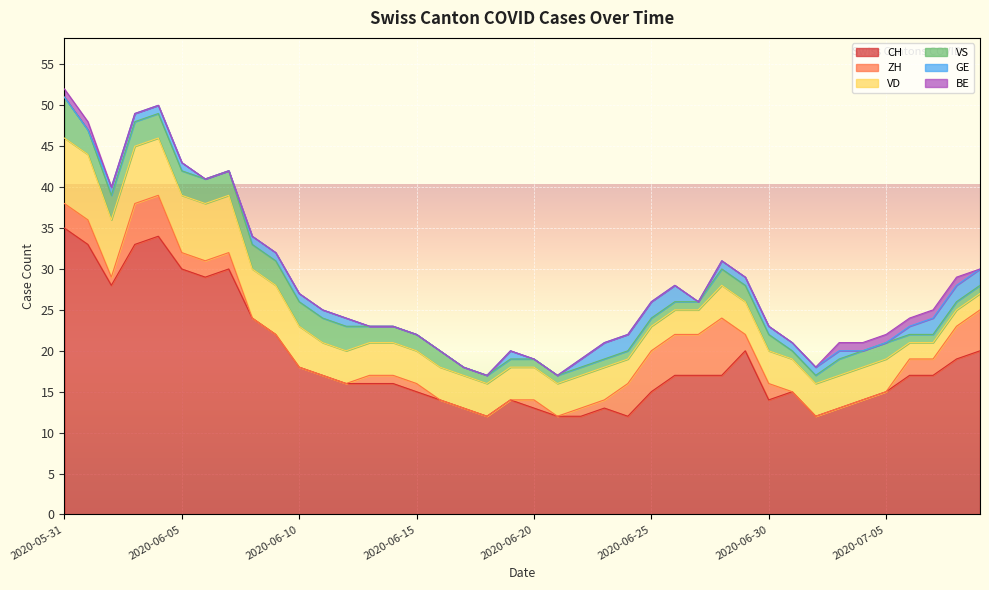

Count the VD values in the range 4 to 6.

24